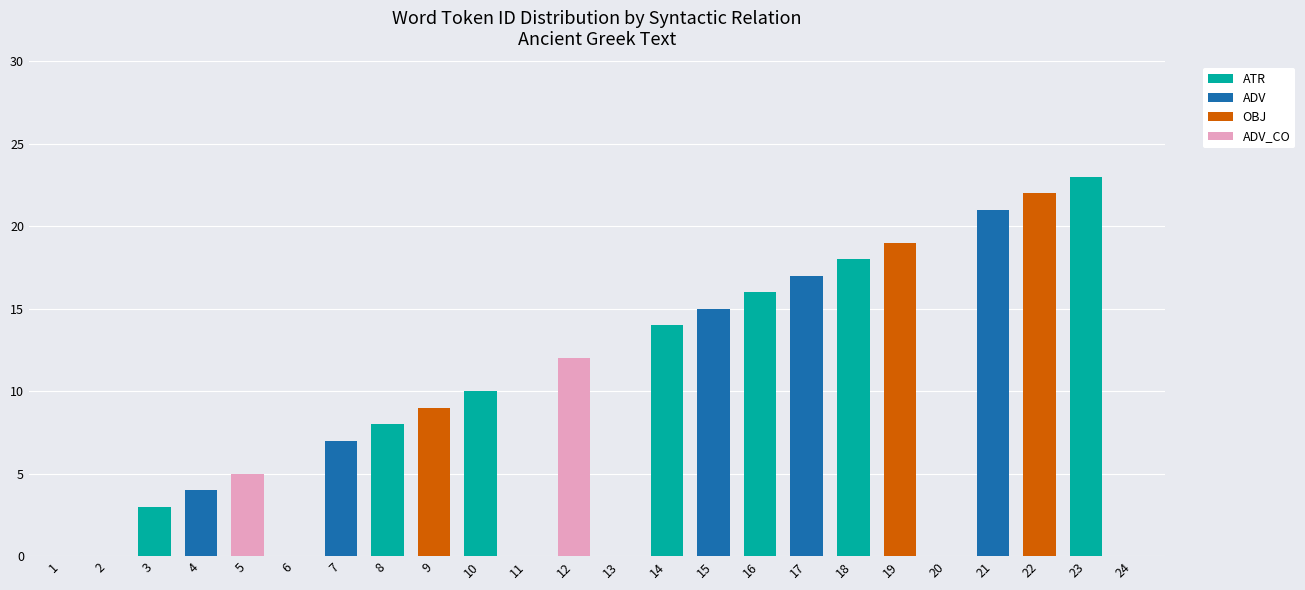

How many distinct data groups are displayed?

4